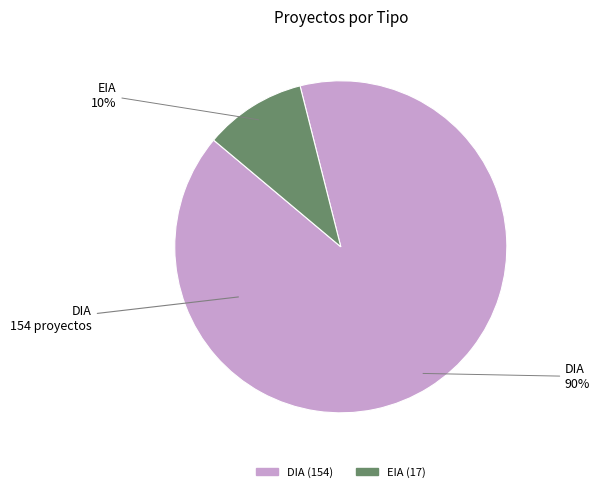

Is it true that EIA is 4% of the pie?

False